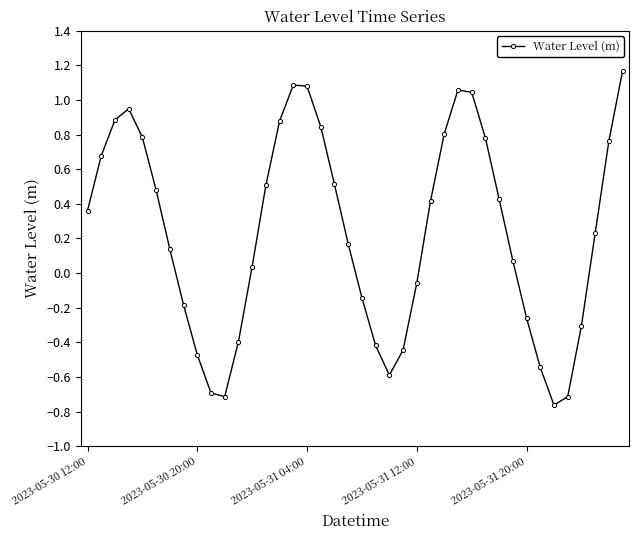

What is the difference between the second highest and second lowest values?

1.8